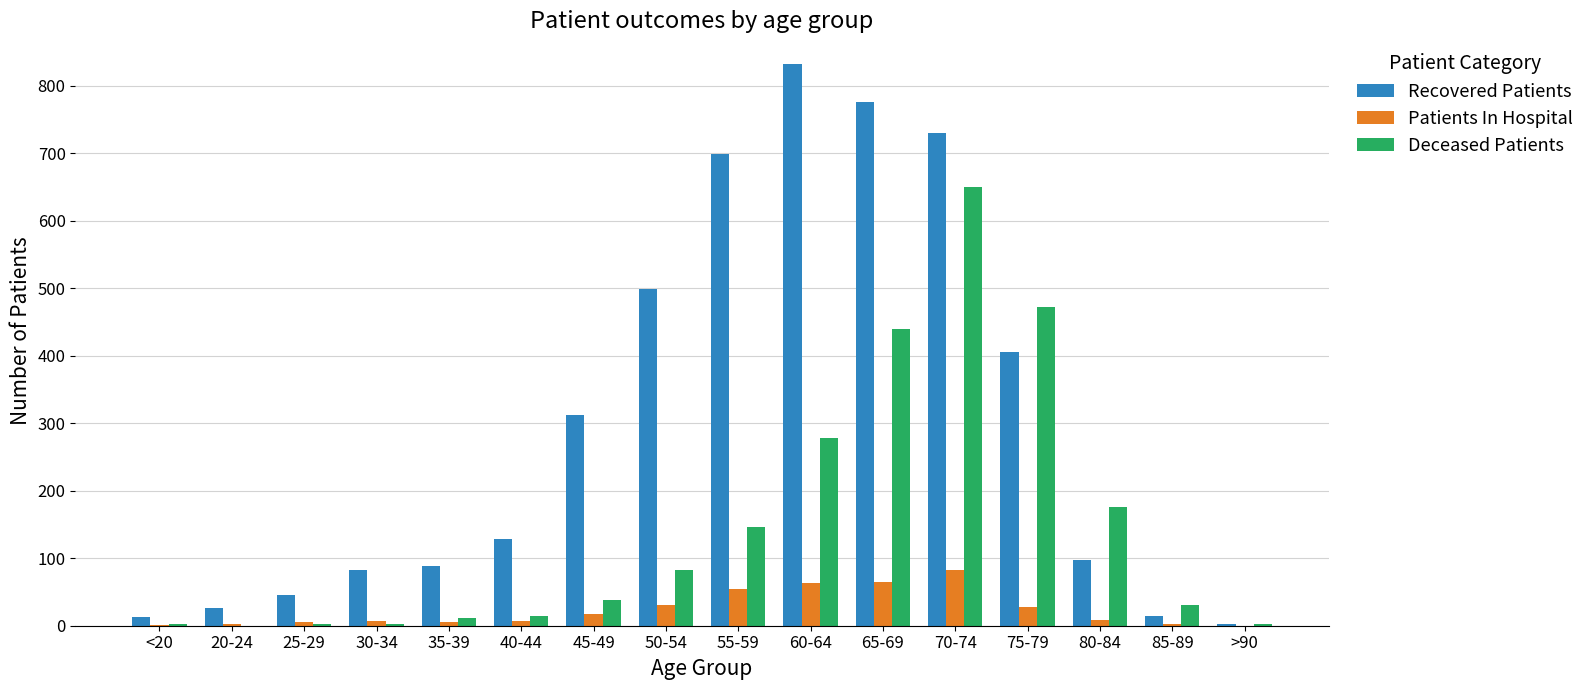

What is the sum of all Patients In Hospital values?

380